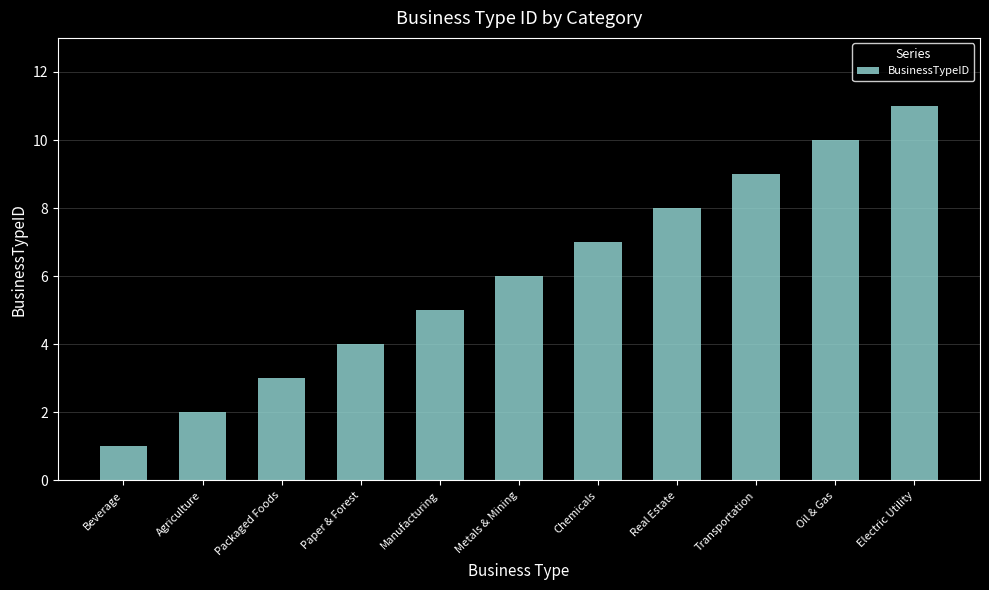

Reading left to right, extract all data points from this chart.

Beverage=1	Agriculture=2	Packaged Foods=3	Paper & Forest=4	Manufacturing=5	Metals & Mining=6	Chemicals=7	Real Estate=8	Transportation=9	Oil & Gas=10	Electric Utility=11